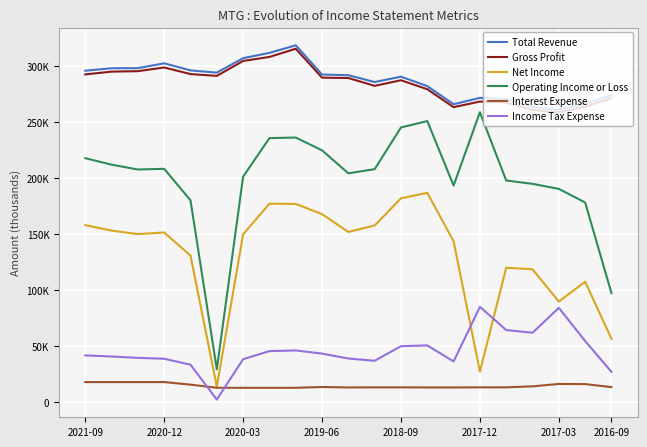

Does the chart display data point markers on the line(s)?

No